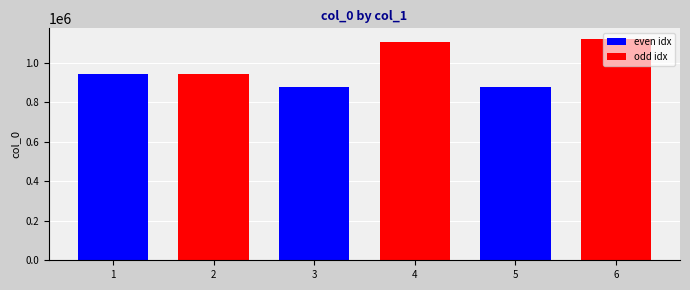

What is the value of the 4th bar from the left?

1108366